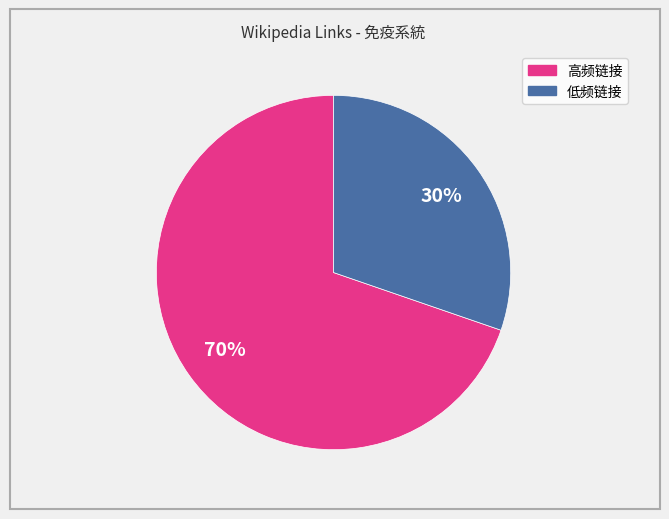

To the nearest percent, what is the average slice percentage?

50%